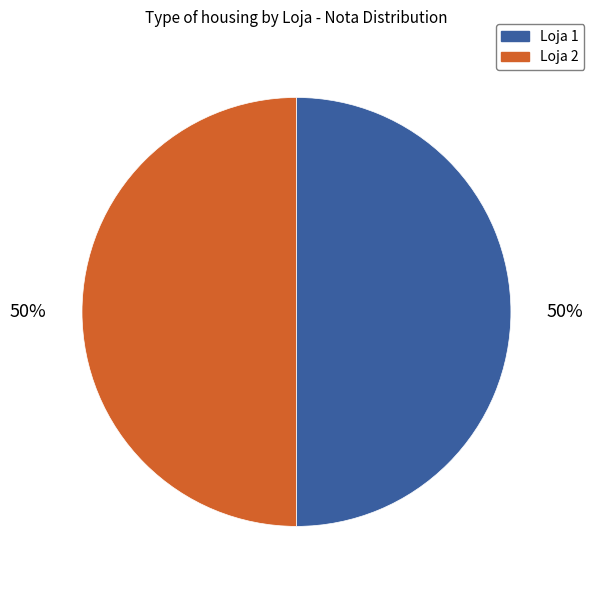

Approximately how many times larger is the value at Loja 1 compared to Loja 2?

1.0